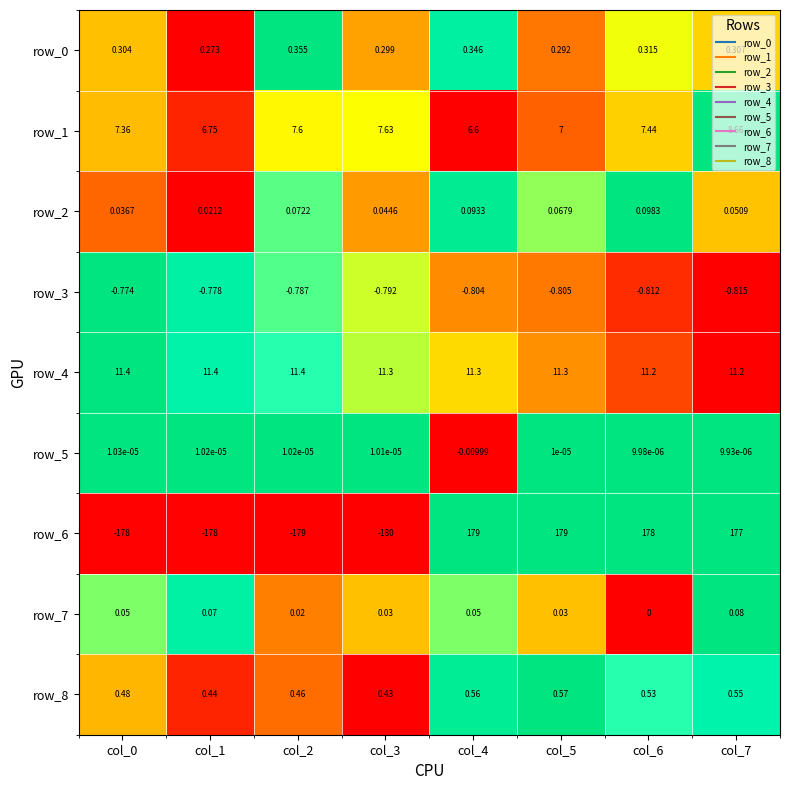

What is the sum of all row_3 values?

-6.4